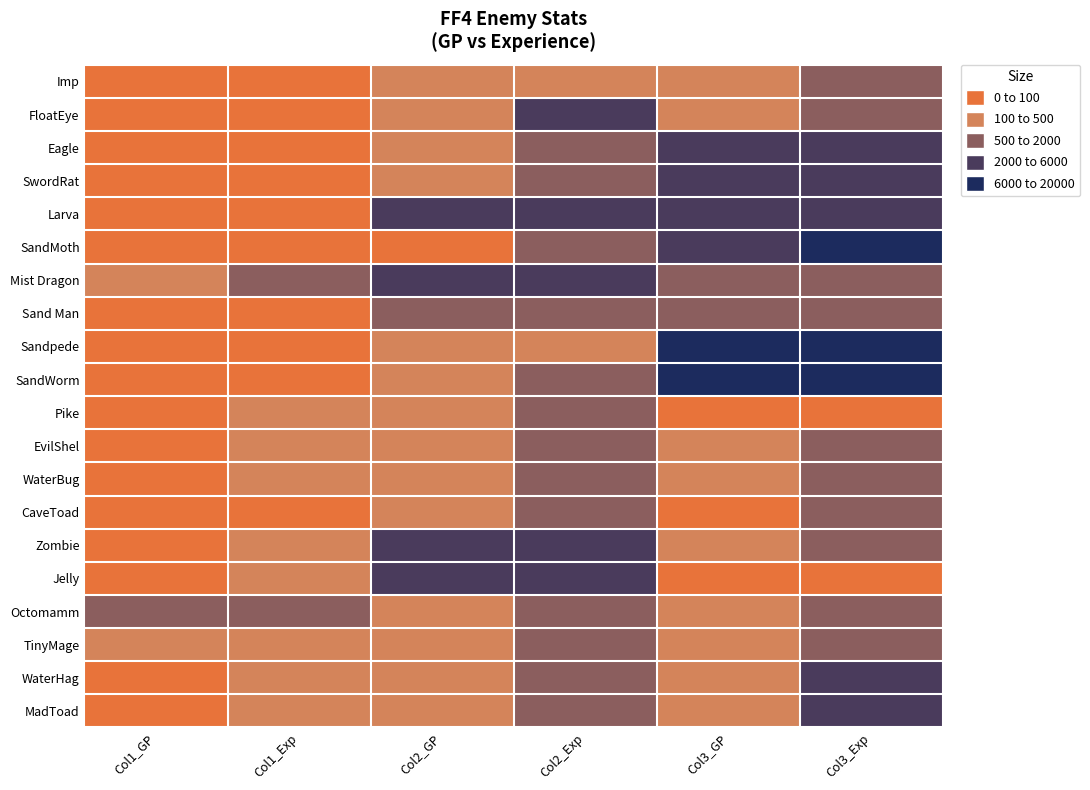

At Col1_GP, list the series in order from smallest to largest.

Imp, FloatEye, Eagle, Larva, SwordRat, SandMoth, Sand Man, Sandpede, SandWorm, CaveToad, EvilShel, Pike, Zombie, Jelly, MadToad, WaterHag, WaterBug, TinyMage, Mist Dragon, Octomamm